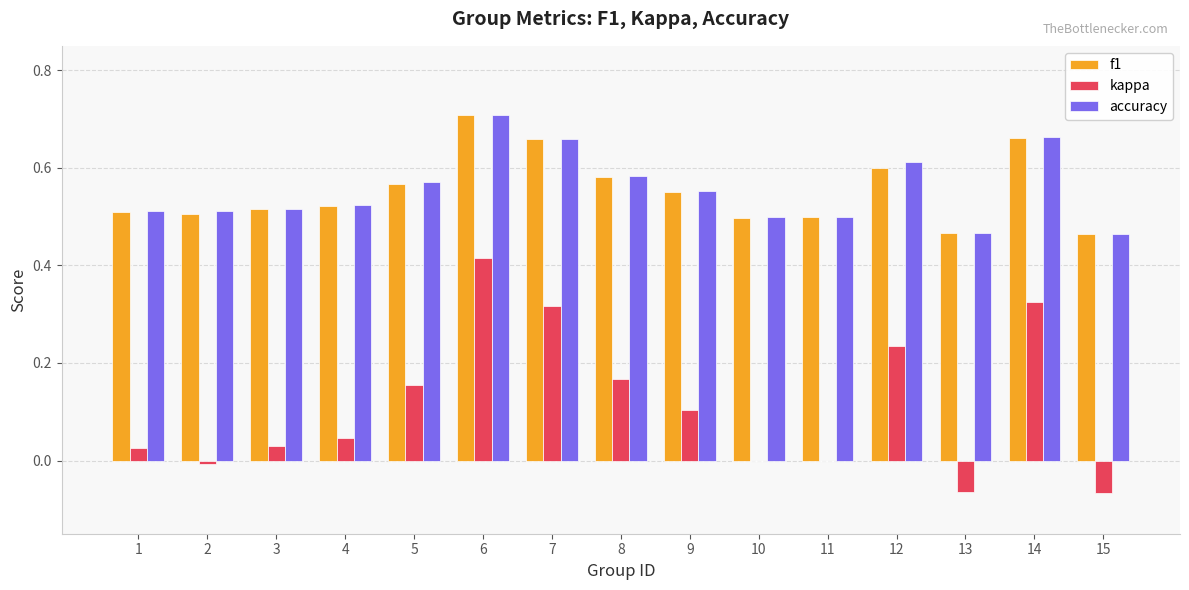

Which series changed the most between 2 and 5?

kappa